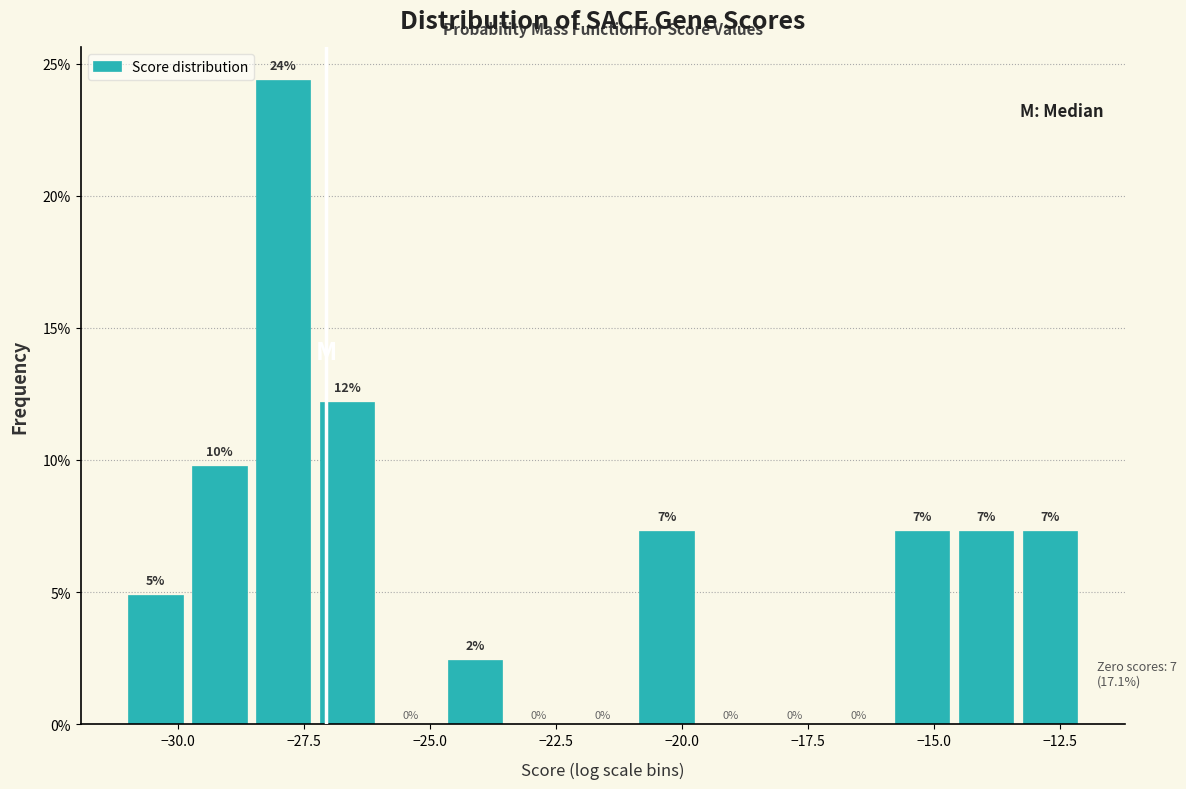

Read against the x-axis, roughly where is the centre of the tallest bar?

-28.0